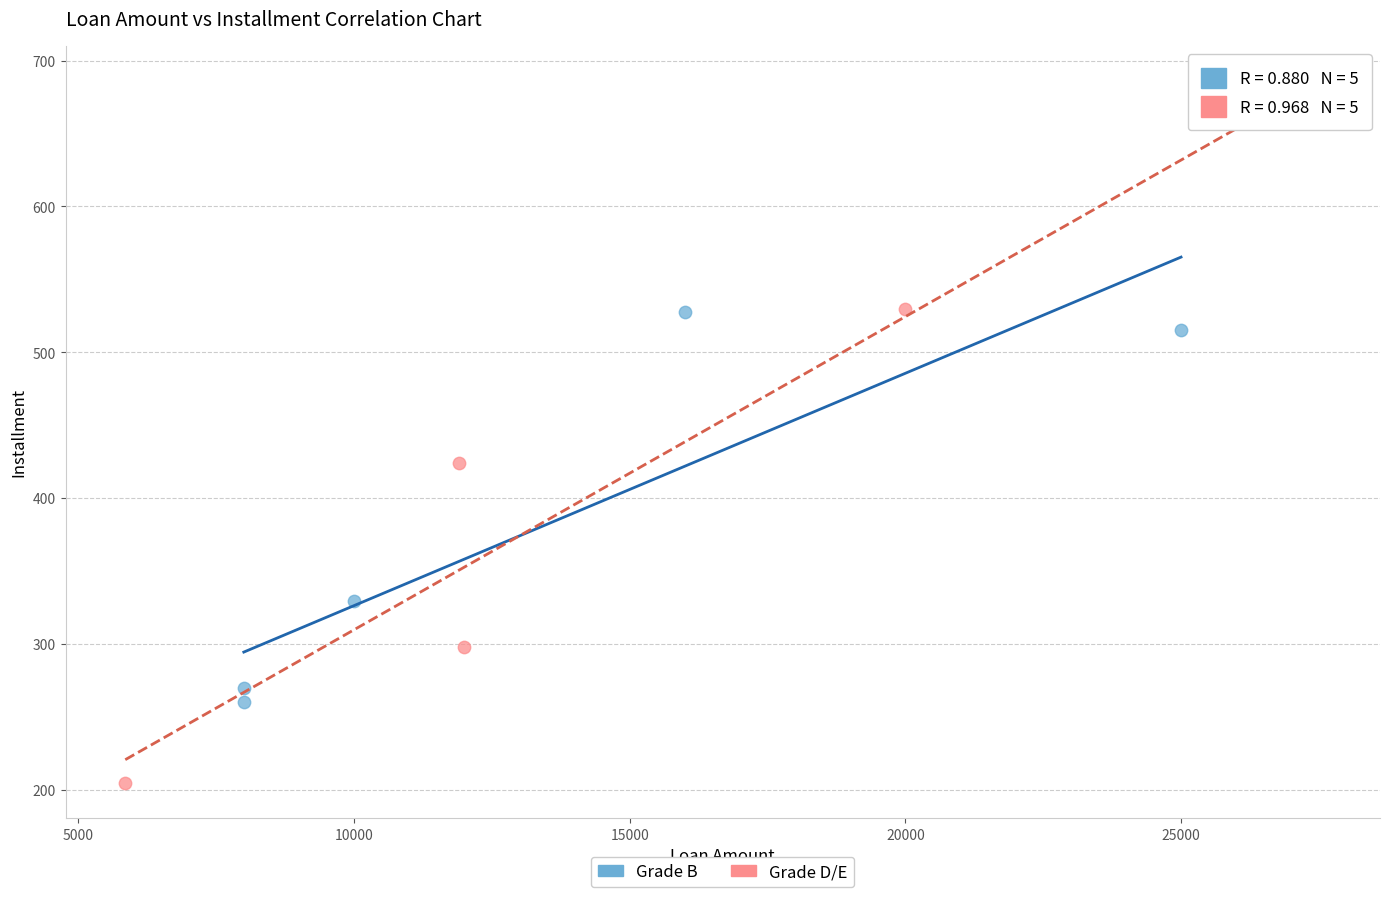

Which series has the widest spread of Y values?

Grade D/E